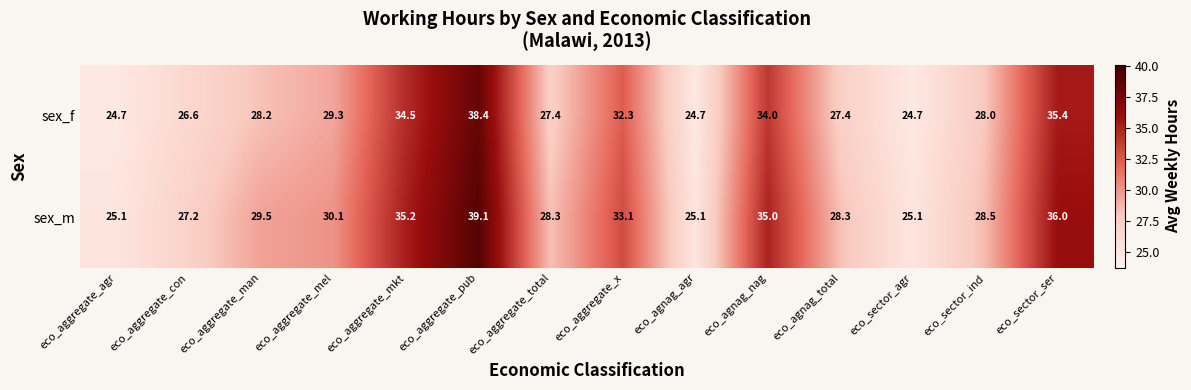

What is the spread (max minus min) of values at eco_aggregate_con?

0.6